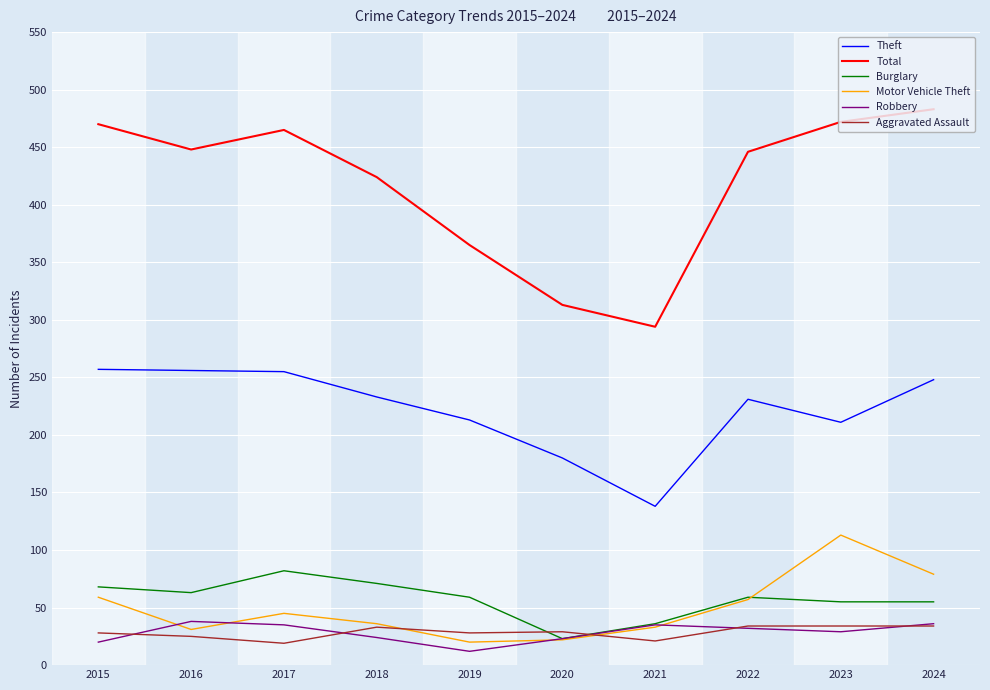

Which series has the largest total across all categories?

Total